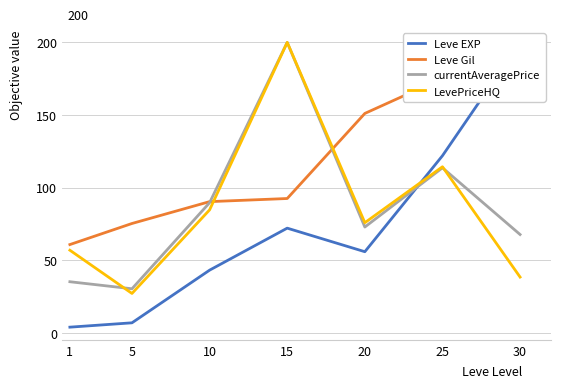

What is the maximum value shown in the chart?

200.0